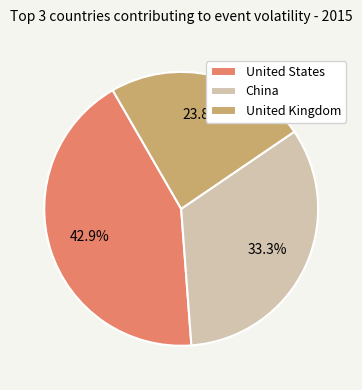

To the nearest percent, what percentage of the pie is United States?

43%